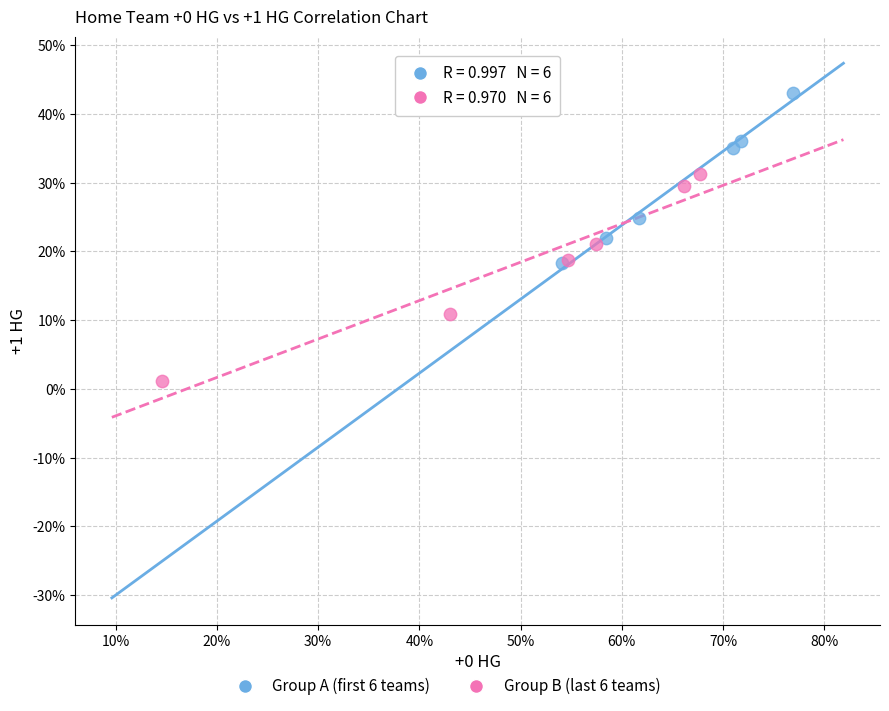

Which series has the widest spread of Y values?

Group B (last 6 teams)